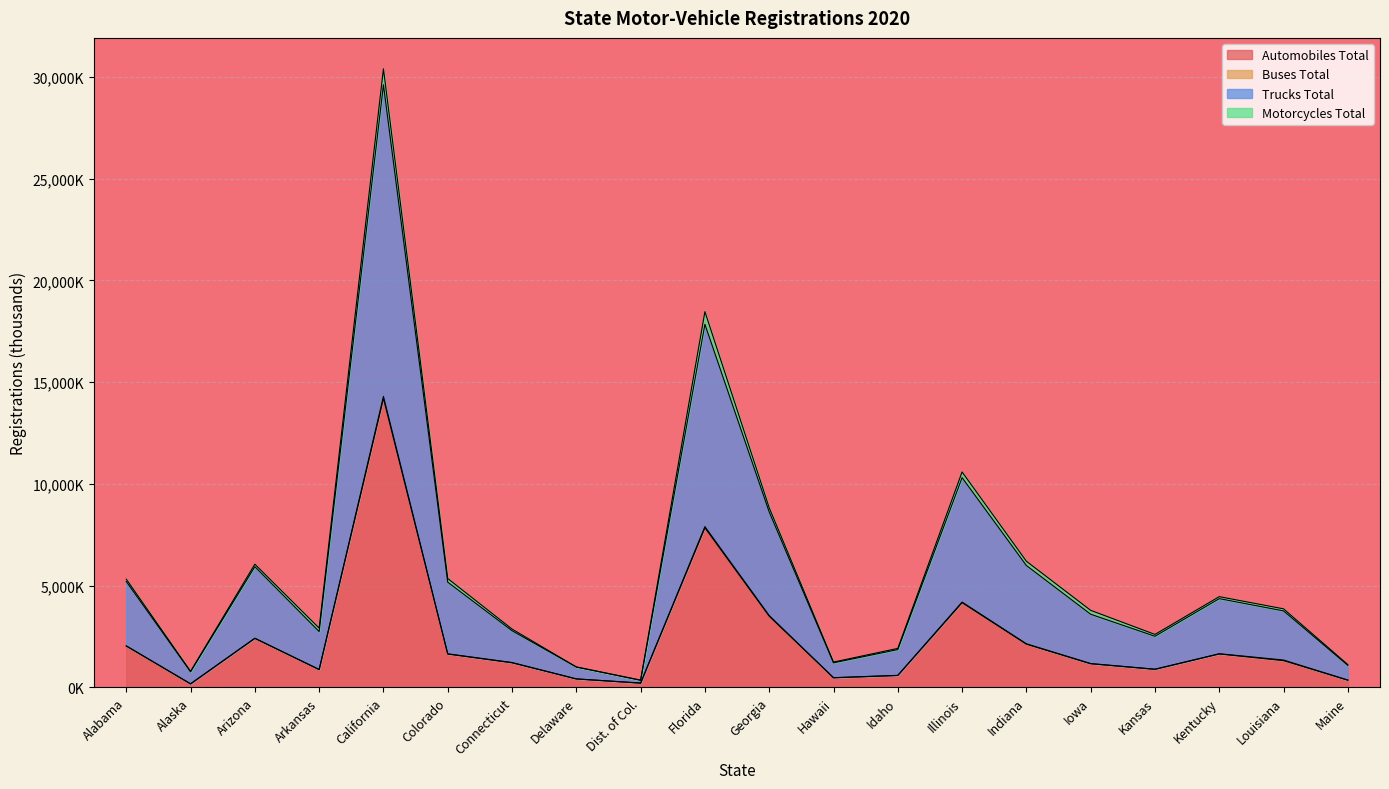

What is the average value of the Automobiles Total series?

2361.1